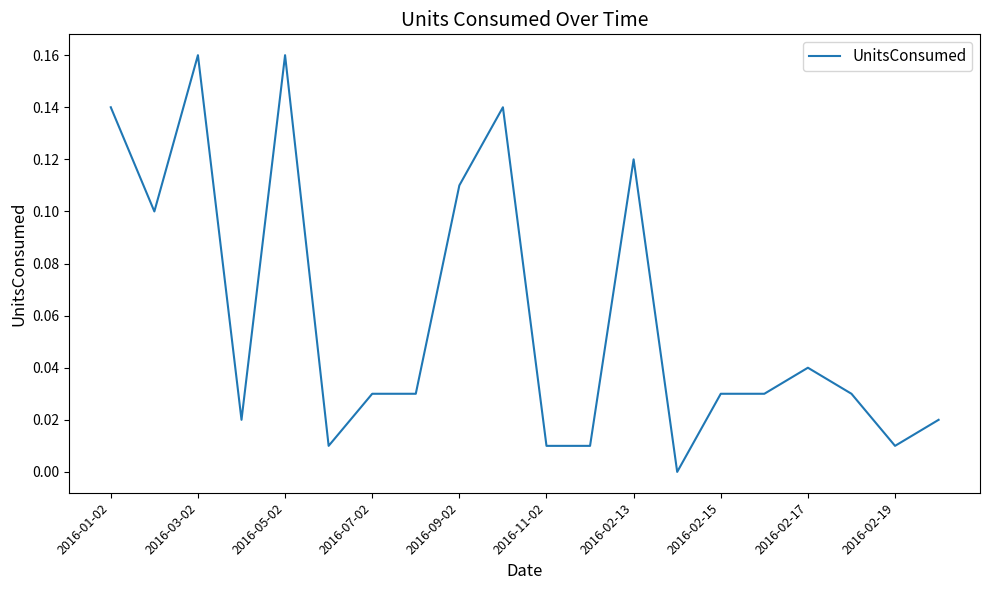

Does the chart display data point markers on the line(s)?

No